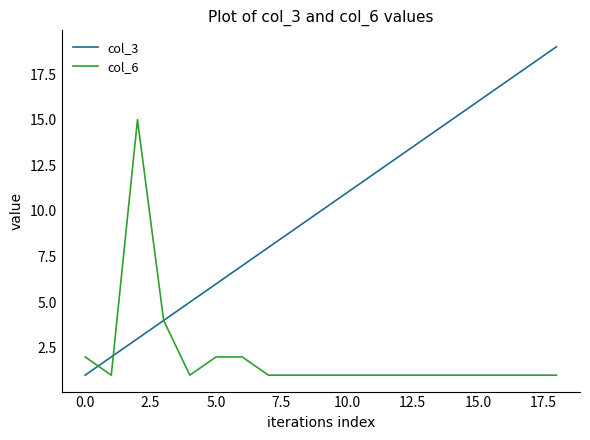

Rank the series by their maximum value, from highest to lowest.

col_3, col_6